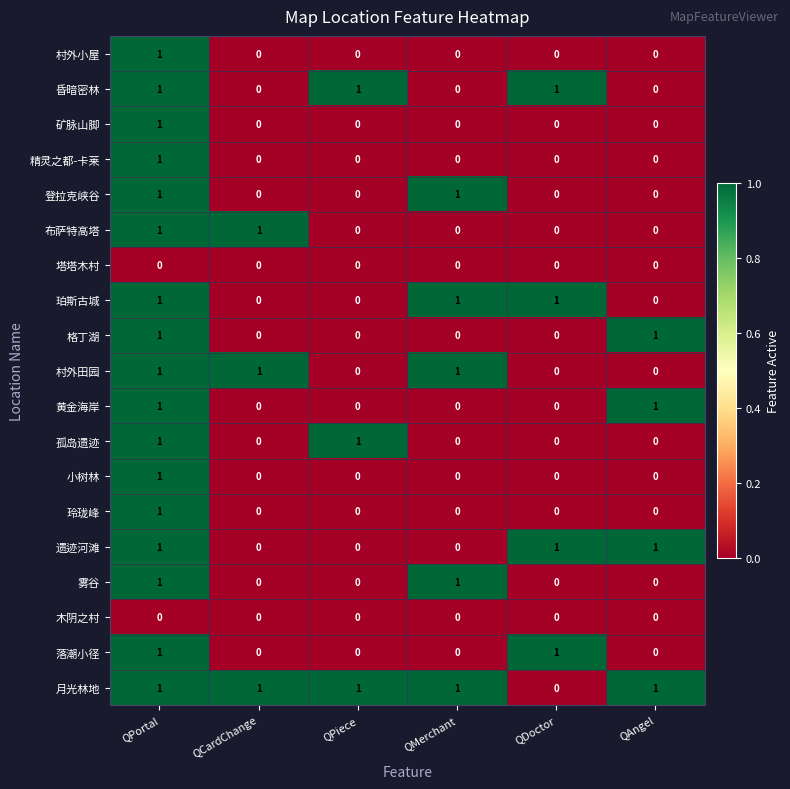

The value of 昏暗密林 at QPortal is 1. True or false?

True